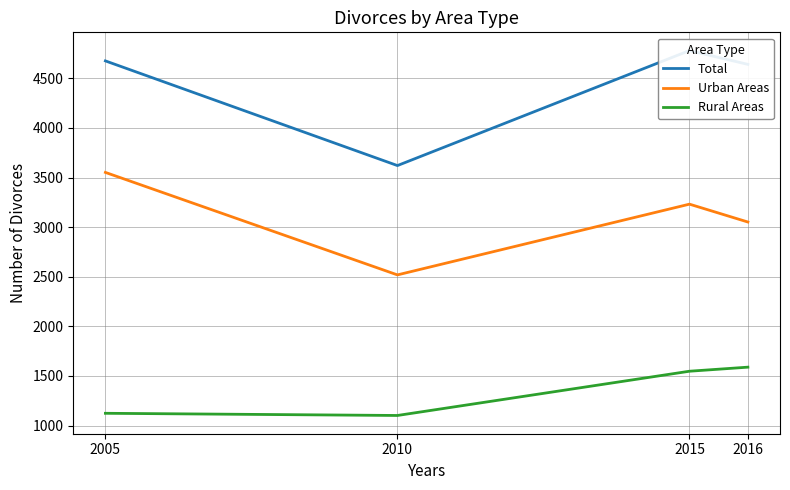

How many values in the Rural Areas series are below 1548?

2